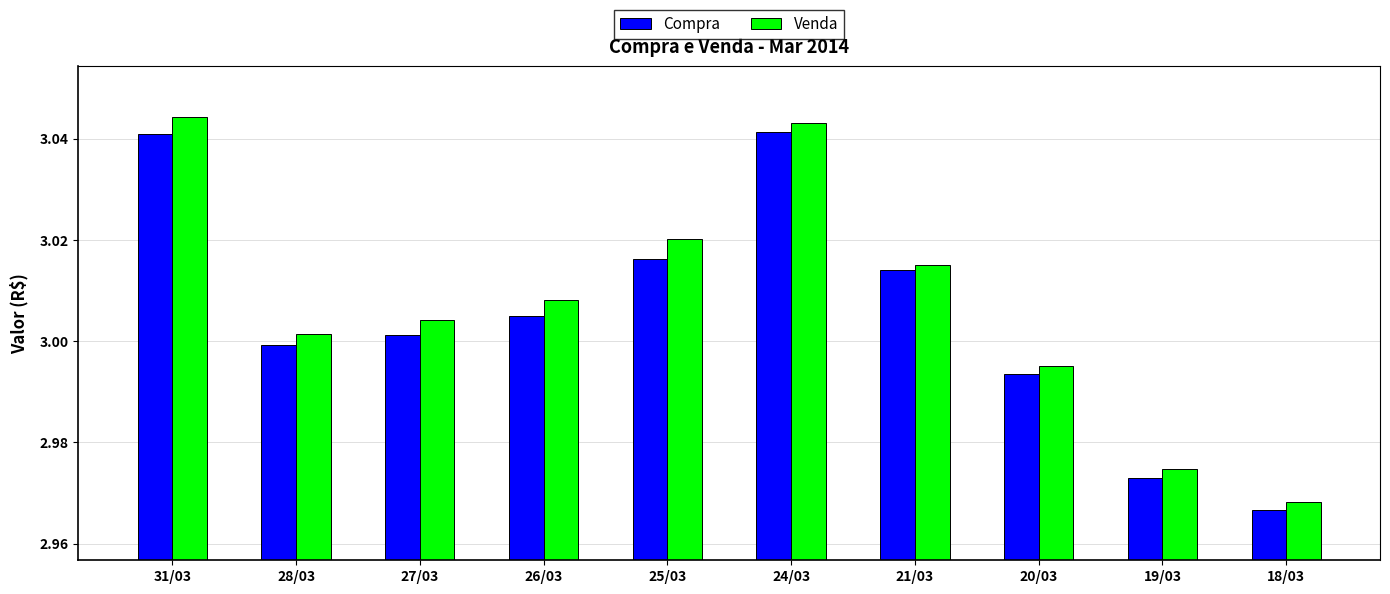

Which category has the highest value across all series?

31/03